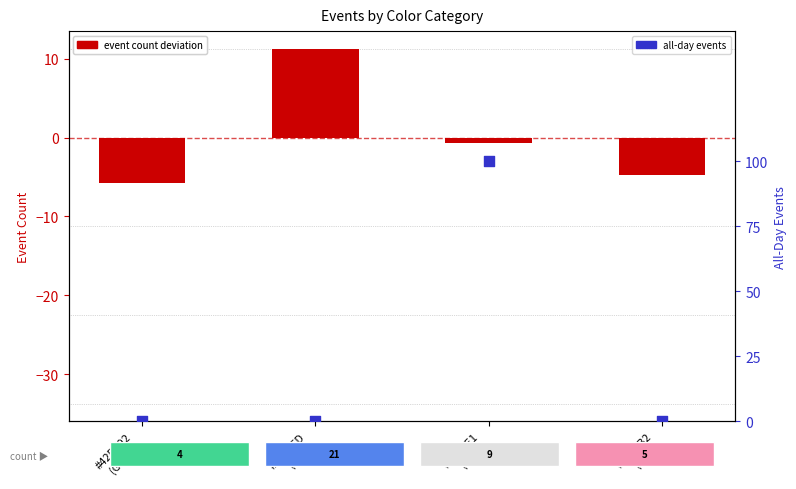

What are all the series names shown in the legend?

event count deviation, all-day events